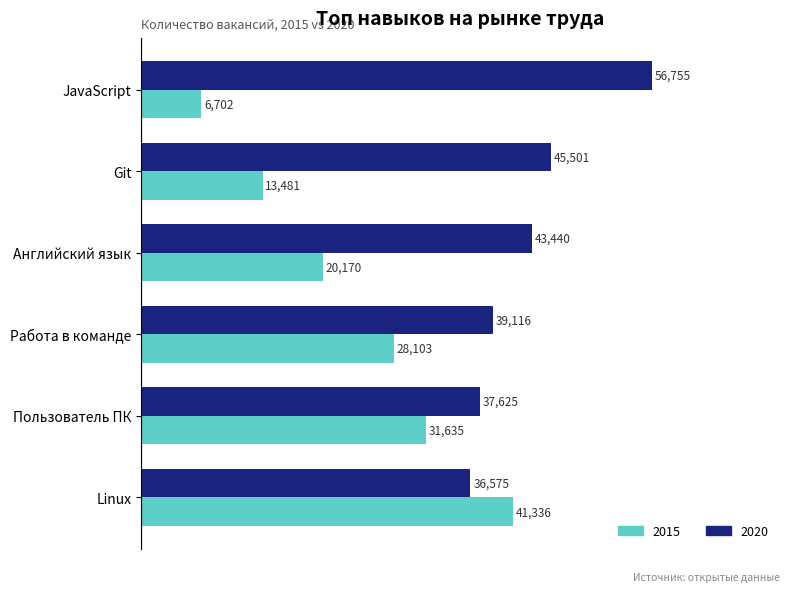

Is the value of 2015 at JavaScript greater than the value of 2020 at Linux?

No